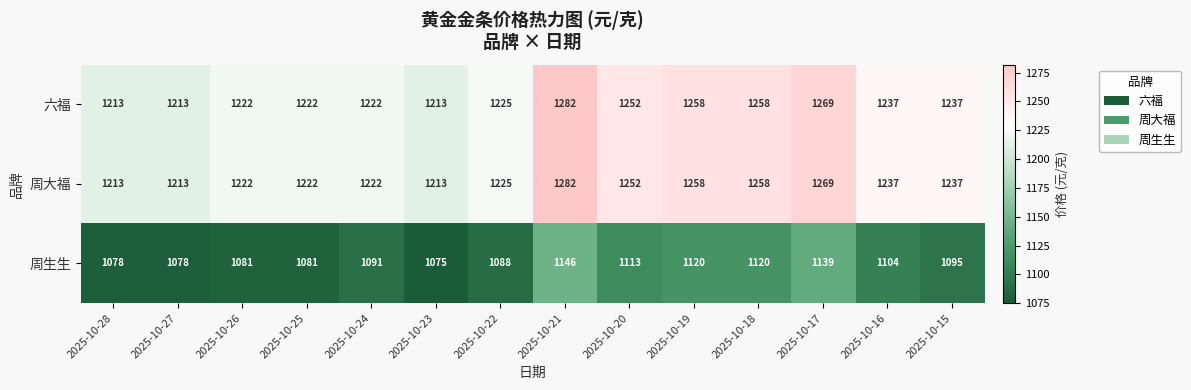

Which category has the highest value across all series?

2025-10-21